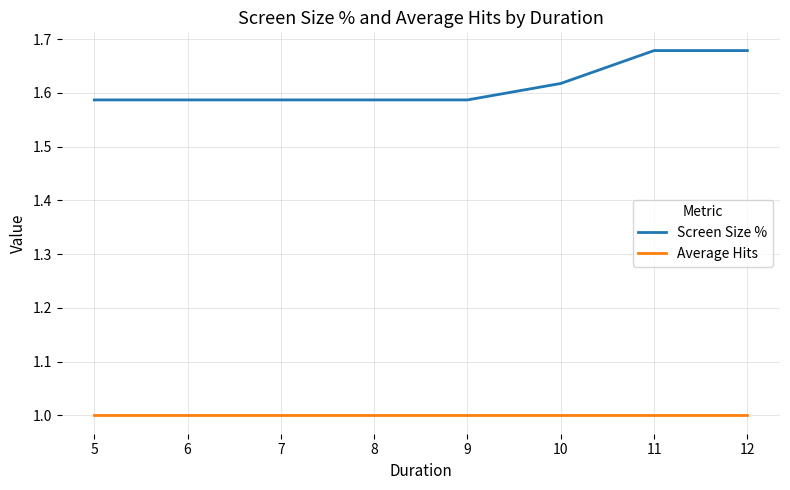

Rank the series by their maximum value, from highest to lowest.

Screen Size %, Average Hits